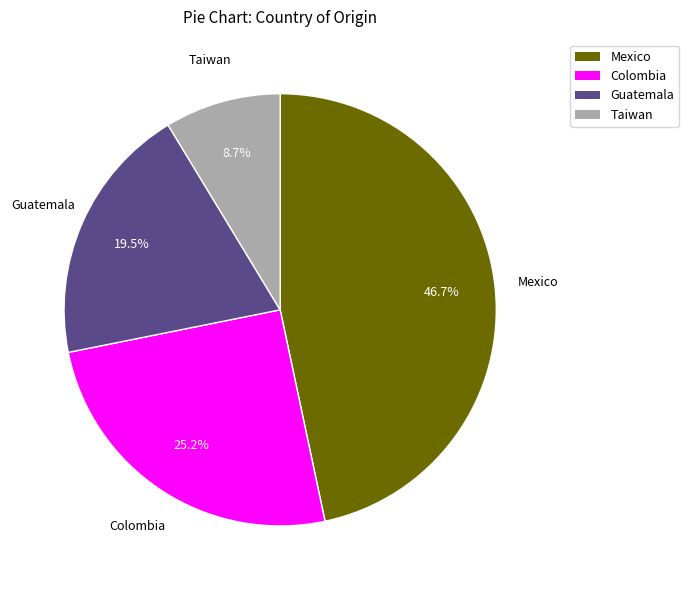

Count the number of slices in the pie.

4